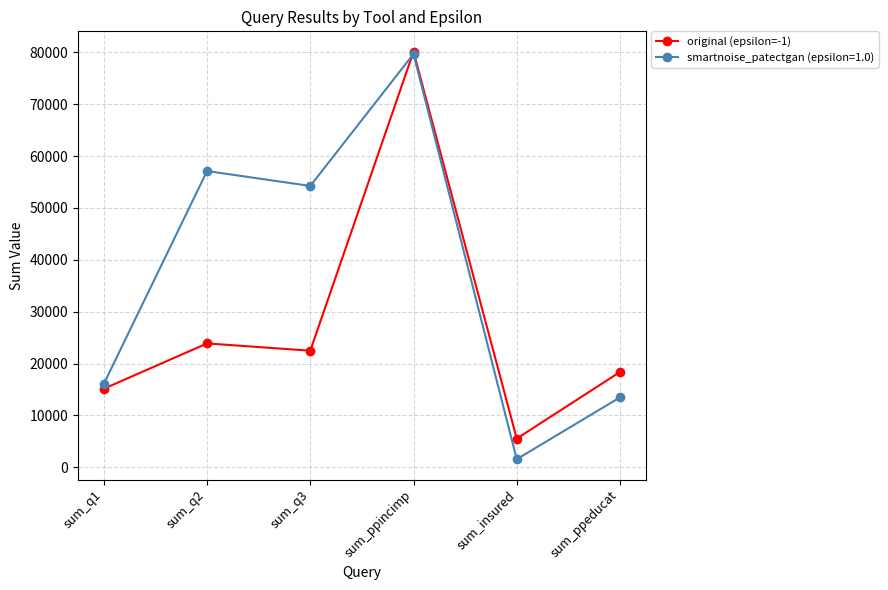

How many lines are shown in the chart?

2